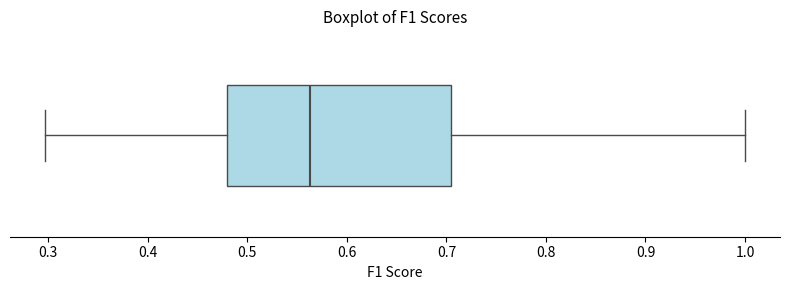

Transcribe this box plot: give where the median line is, the range the box spans, and where the two whiskers end, as read against the x-axis. The values are not printed on the chart, so give them approximately, as read against the axis.

median 0.56, box 0.48 to 0.70, whiskers 0.30 to 1.00